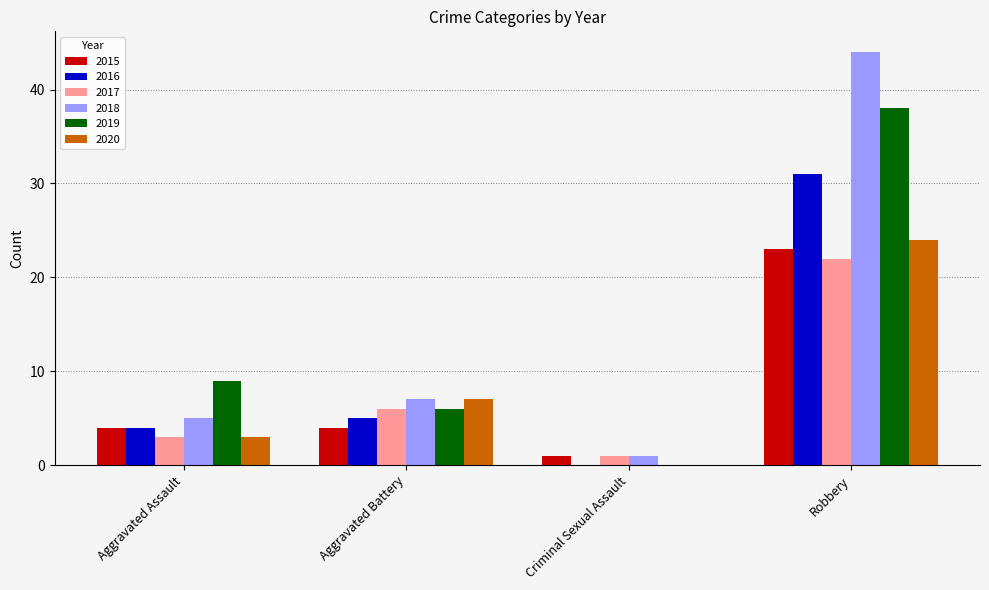

How many data points does each series have?

4